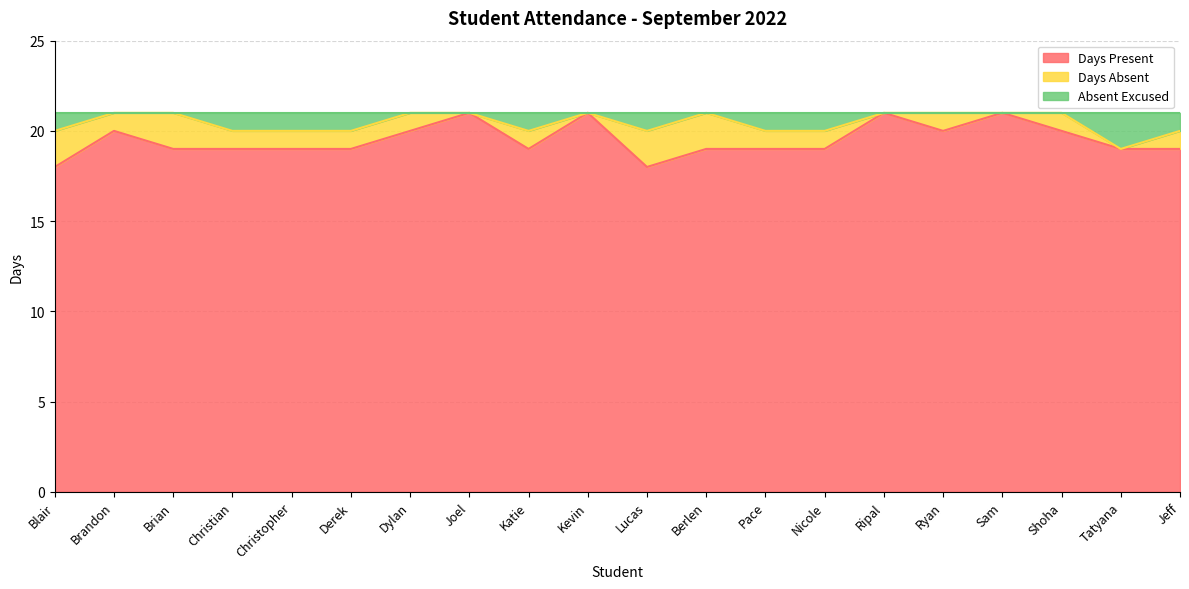

What is the minimum value for Days Present?

18